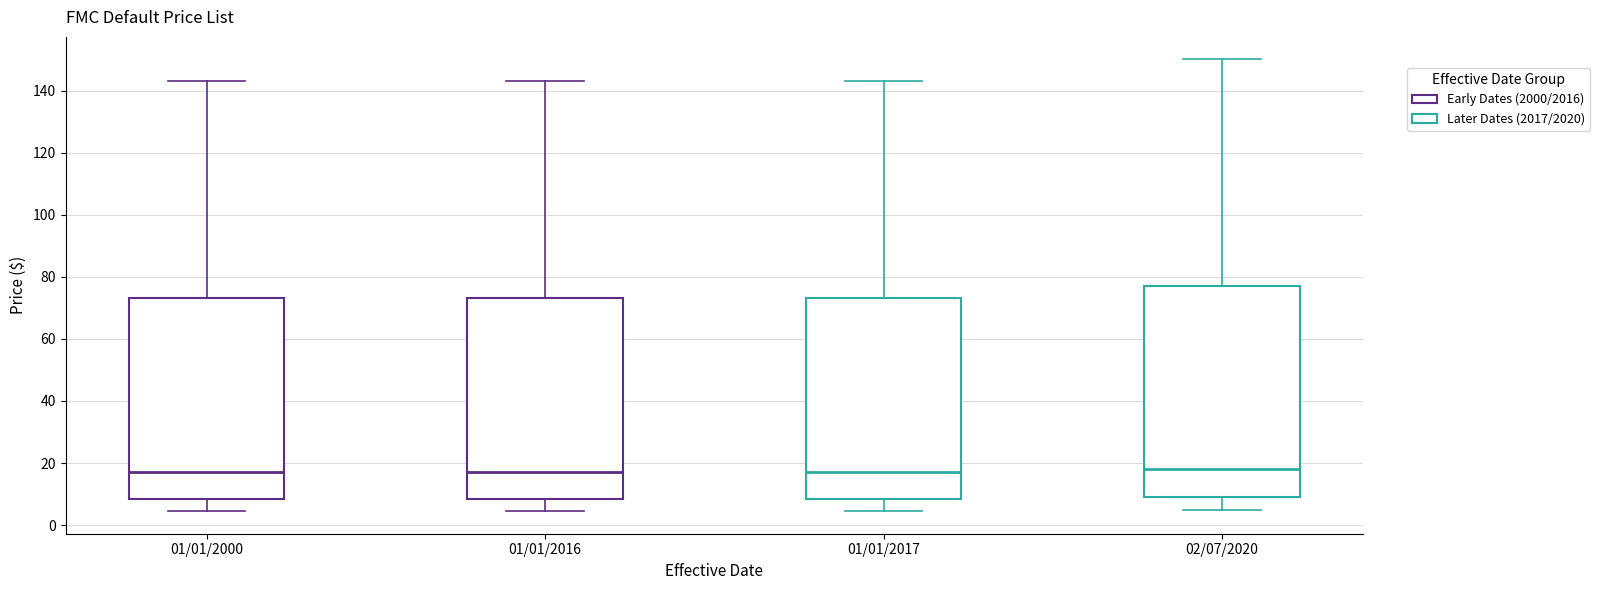

Reading left to right, read every box against the y-axis: the position of its median line, the range the box covers, and the ends of its whiskers. The values are not printed on the chart, so give them approximately, as read against the axis.

01/01/2000: median 18, box 8 to 74, whiskers 4 to 144
01/01/2016: median 18, box 8 to 74, whiskers 4 to 144
01/01/2017: median 18, box 8 to 74, whiskers 4 to 144
02/07/2020: median 18, box 10 to 78, whiskers 6 to 150